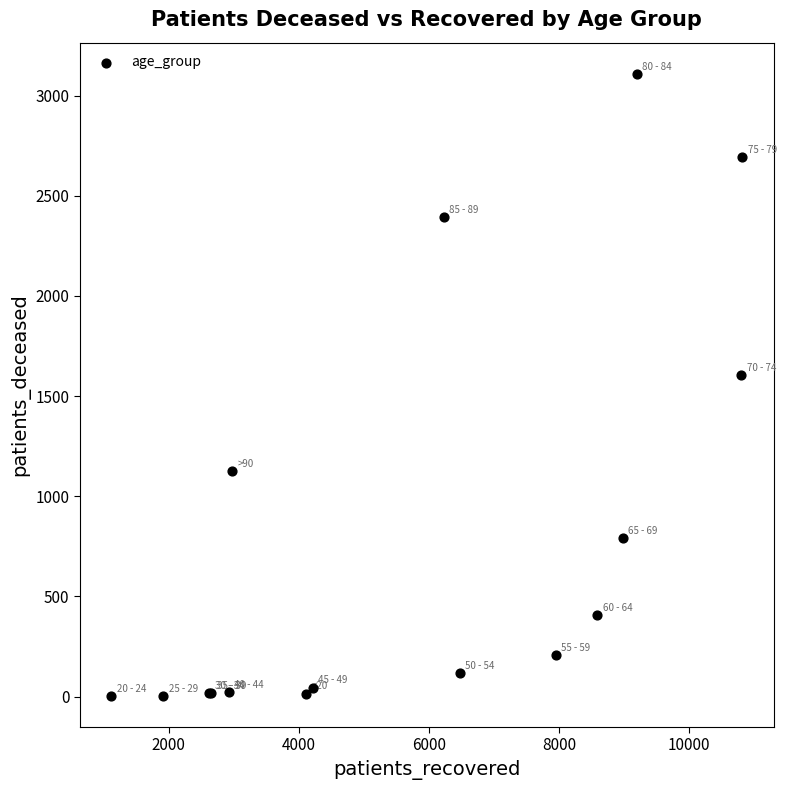

What Y value in the scatter plot is closest to 1556?

1605